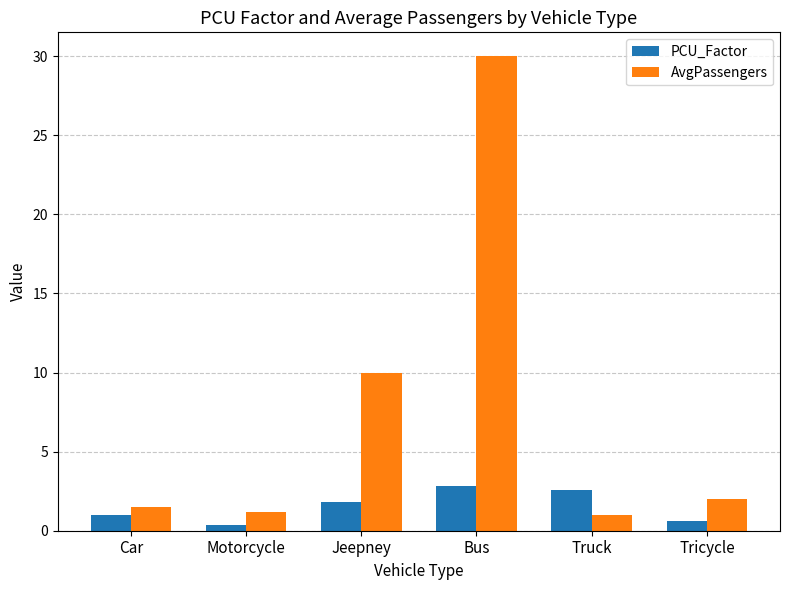

What is the minimum value for AvgPassengers?

1.0